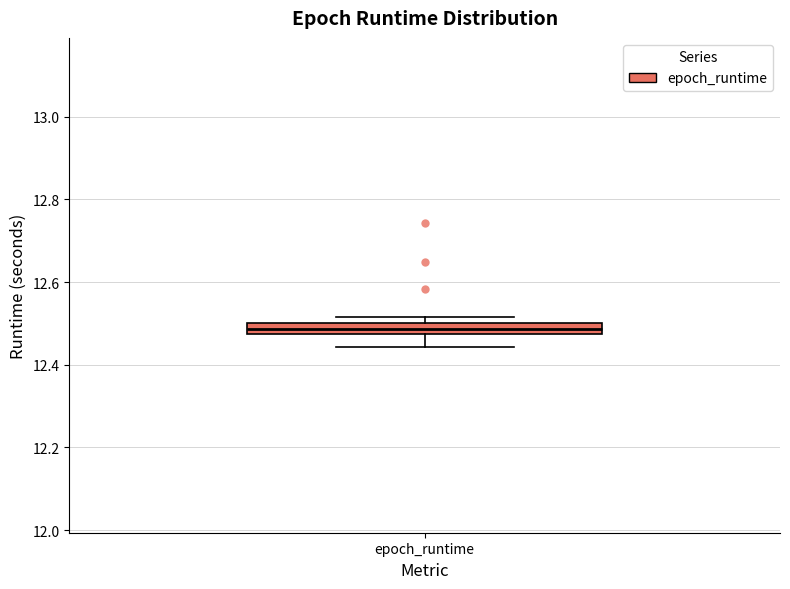

Where does the lower whisker of the box for epoch_runtime end on the y-axis? The values are not printed on the chart, so give them approximately, as read against the axis.

12.44